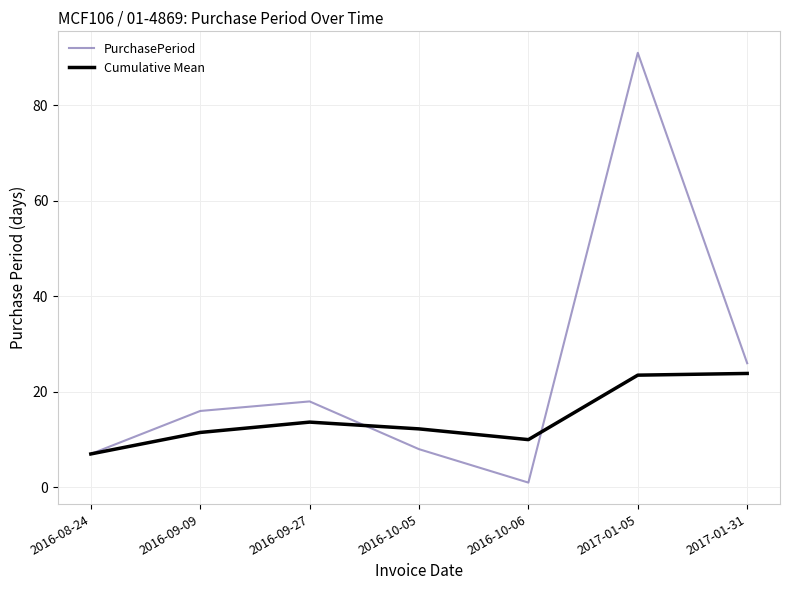

At which label does Cumulative Mean first exceed 12?

2016-09-27